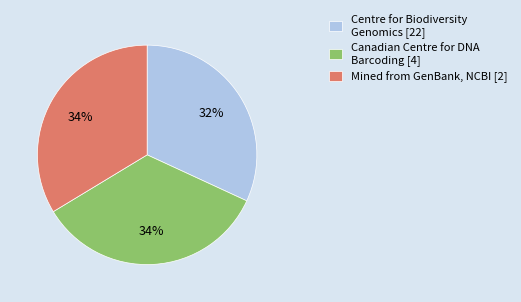

To the nearest percent, what percentage of the pie is Mined from GenBank, NCBI [2]?

34%